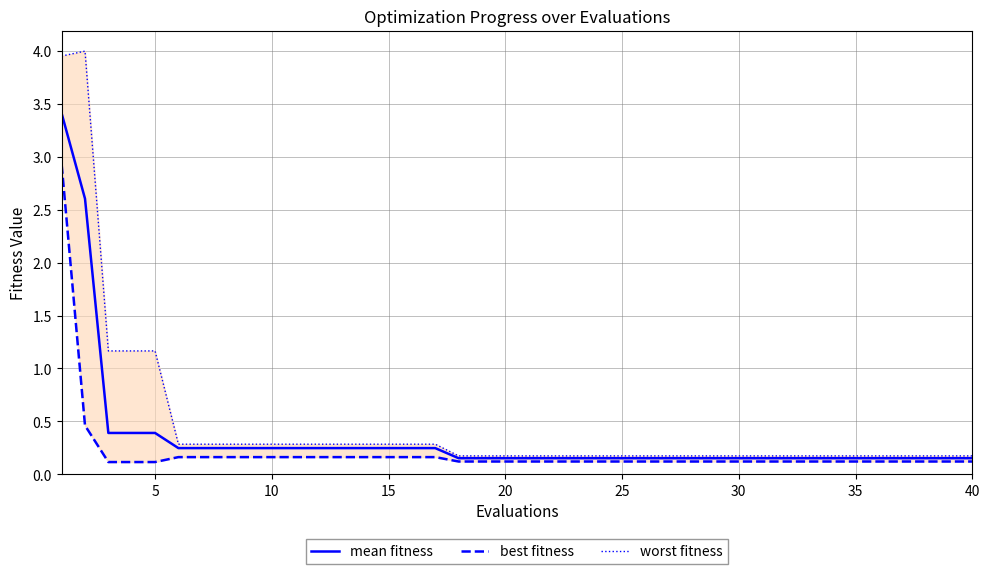

What is the average value of the best fitness series?

0.2